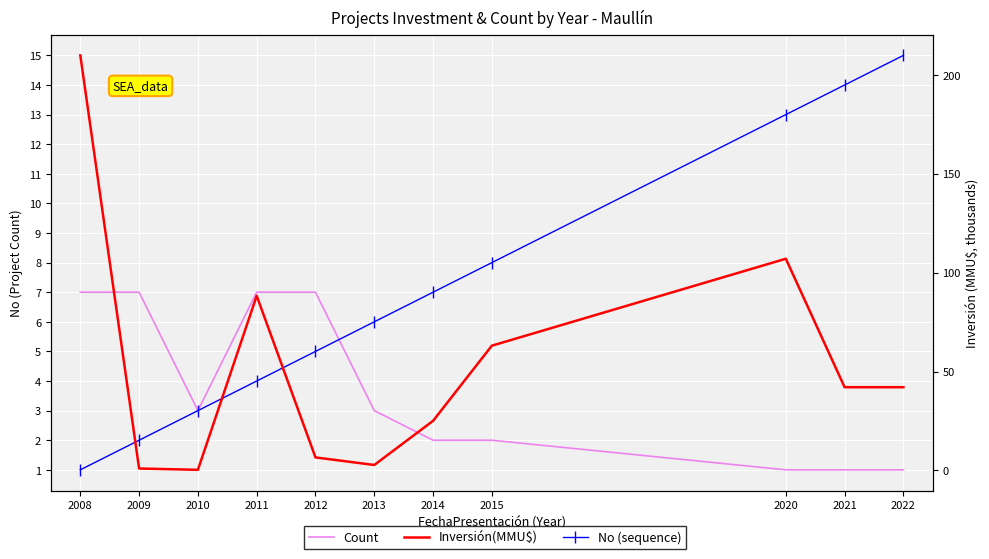

Reading left to right, transcribe all the data shown in this chart.

Count: 2008=7.0	2009=7.0	2010=3.0	2011=7.0	2012=7.0	2013=3.0	2014=2.0	2015=2.0	2020=1.0	2021=1.0	2022=1.0
No (sequence): 2008=1.0	2009=2.0	2010=3.0	2011=4.0	2012=5.0	2013=6.0	2014=7.0	2015=8.0	2020=13.0	2021=14.0	2022=15.0
Inversión(MMU$): 2008=209.8	2009=1.0	2010=0.3	2011=88.3	2012=6.6	2013=2.8	2014=25.1	2015=63.1	2020=107.0	2021=42.1	2022=42.1